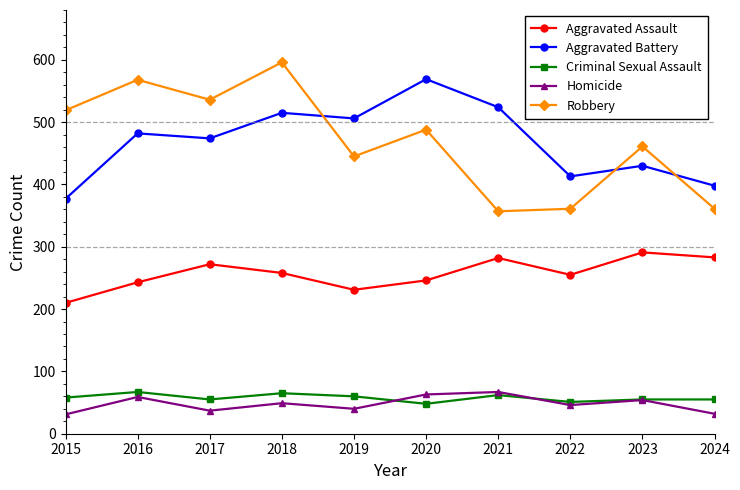

Which label corresponds to the largest value in the chart?

2018